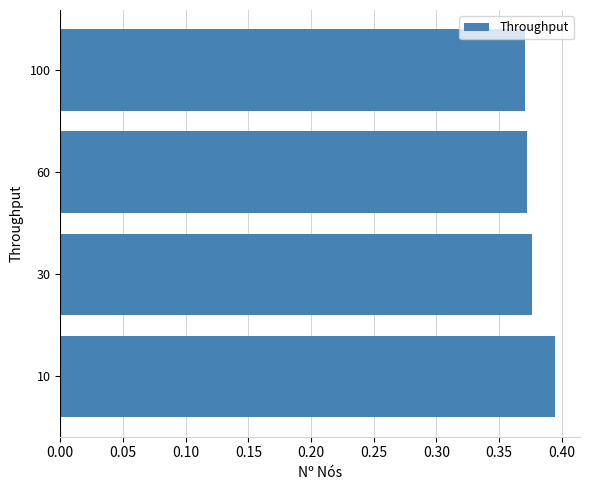

What is the sum of the values at 60 and 100?

0.7